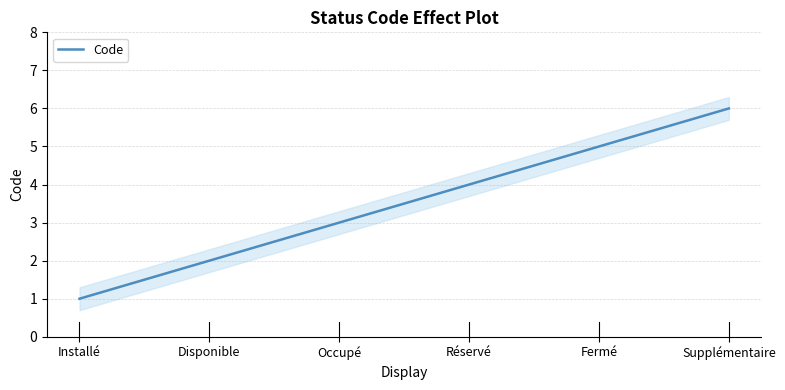

Which label corresponds to the smallest value in the chart?

Installé